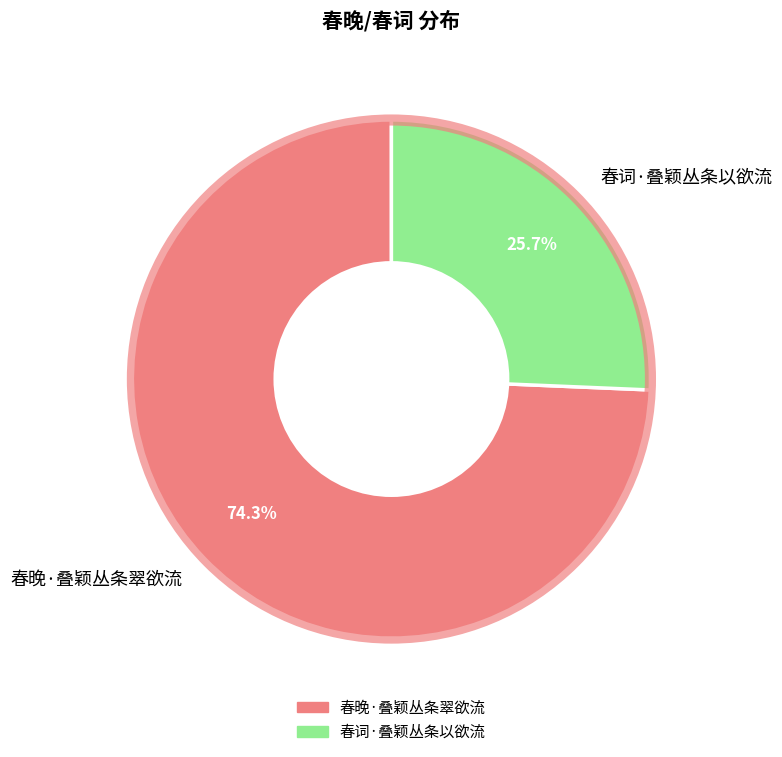

True or false: 春词·叠颖丛条以欲流 accounts for 15% of the total.

False